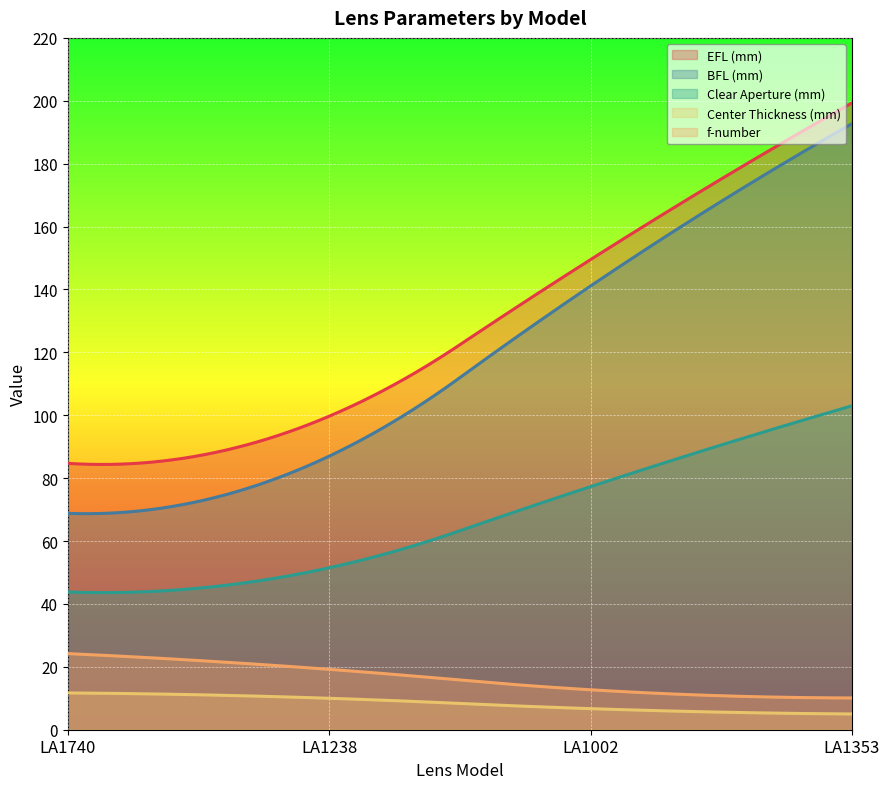

At which label does Center Thickness (mm) reach its minimum?

LA1353